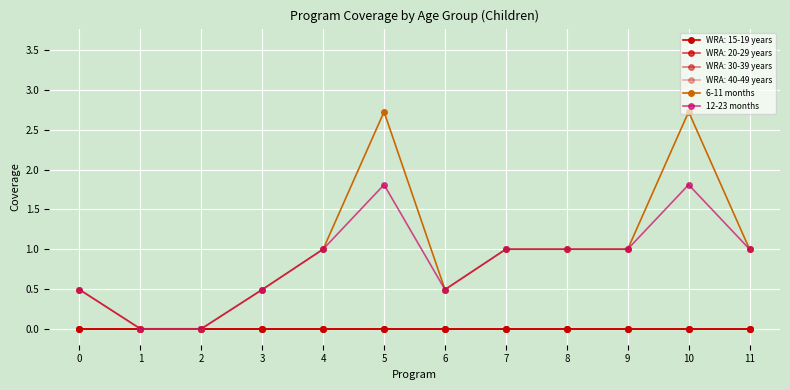

What is the value of the 6-11 months point at the 11th from the left?

2.7